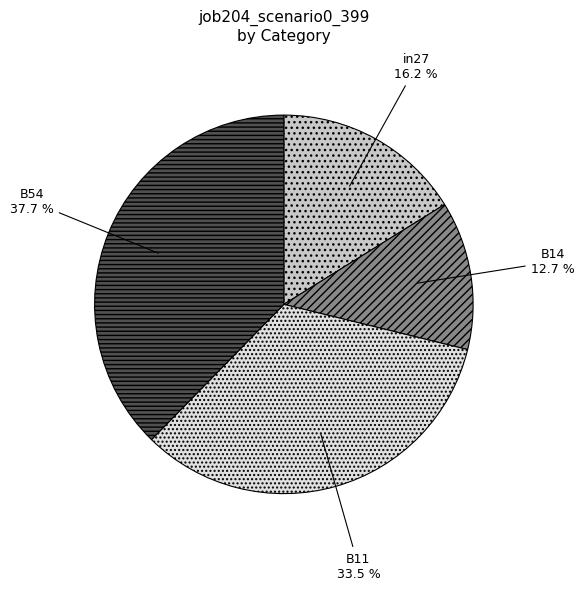

To the nearest percent, what portion does in27 represent?

16%